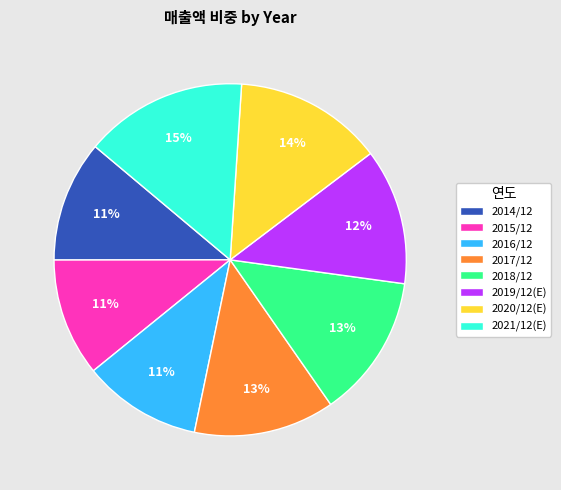

What is the largest slice in the pie chart?

2021/12(E)